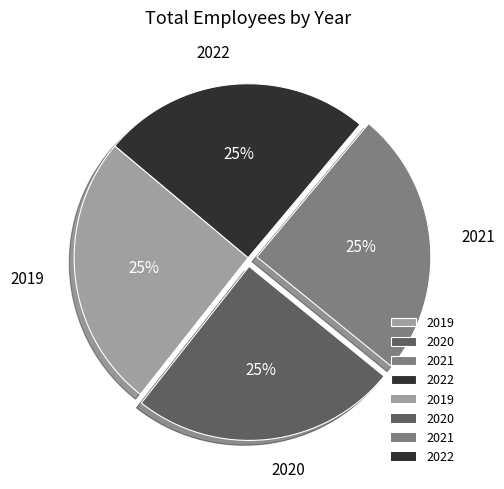

True or false: 2022 accounts for 25% of the total.

True